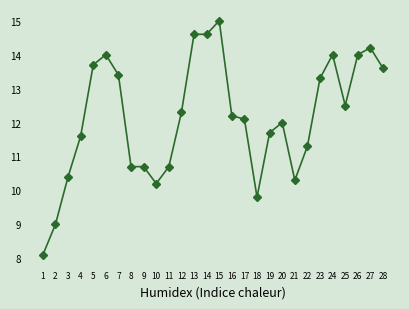

What is the average value?

12.1